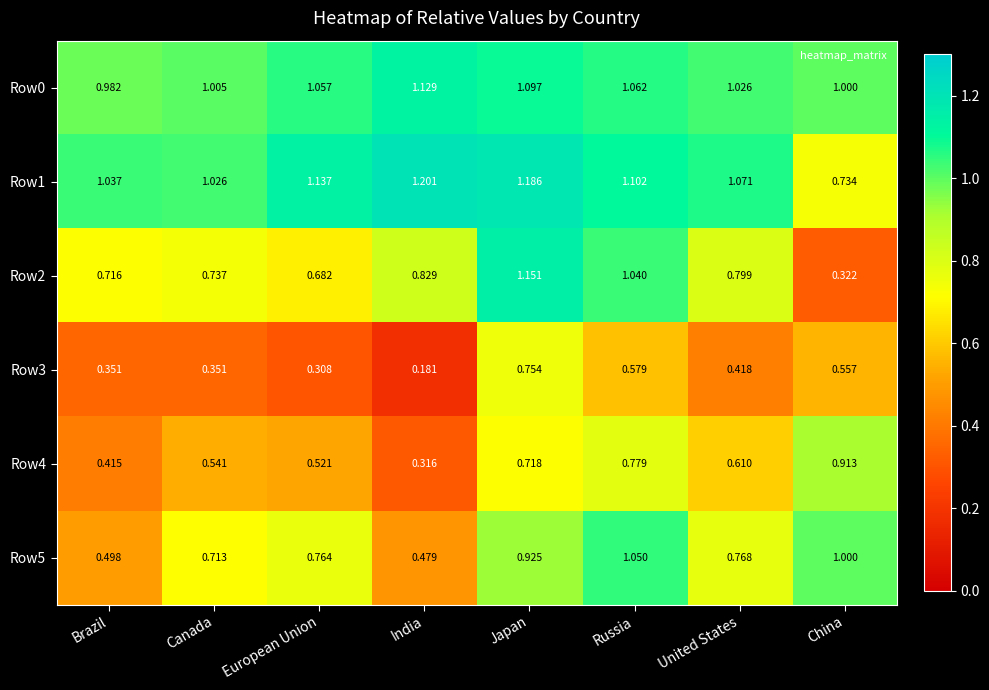

Which series has the largest total across all categories?

Row1